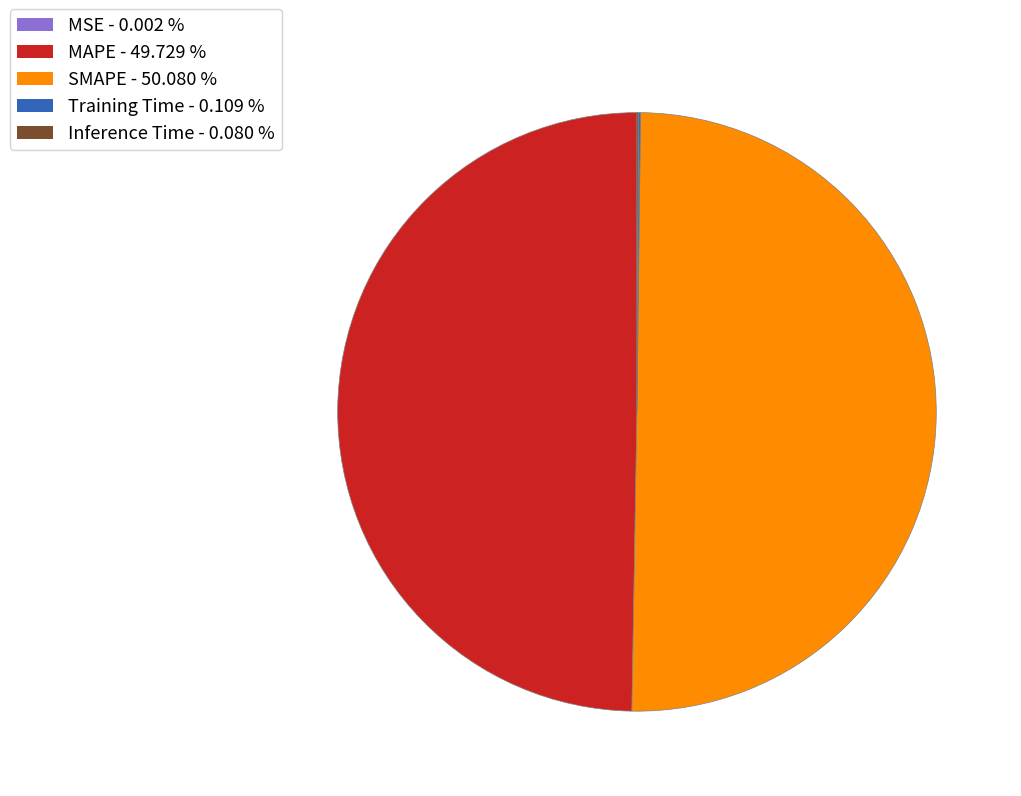

What is the ratio of the value at SMAPE - 50.080 % to the value at MAPE - 49.729 %?

1.0